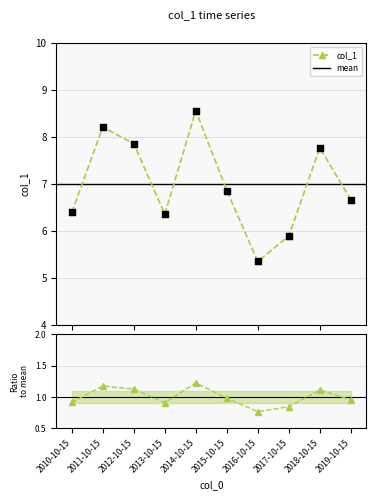

What is the ratio of the value at 2014-10-15 to the value at 2011-10-15?

1.0